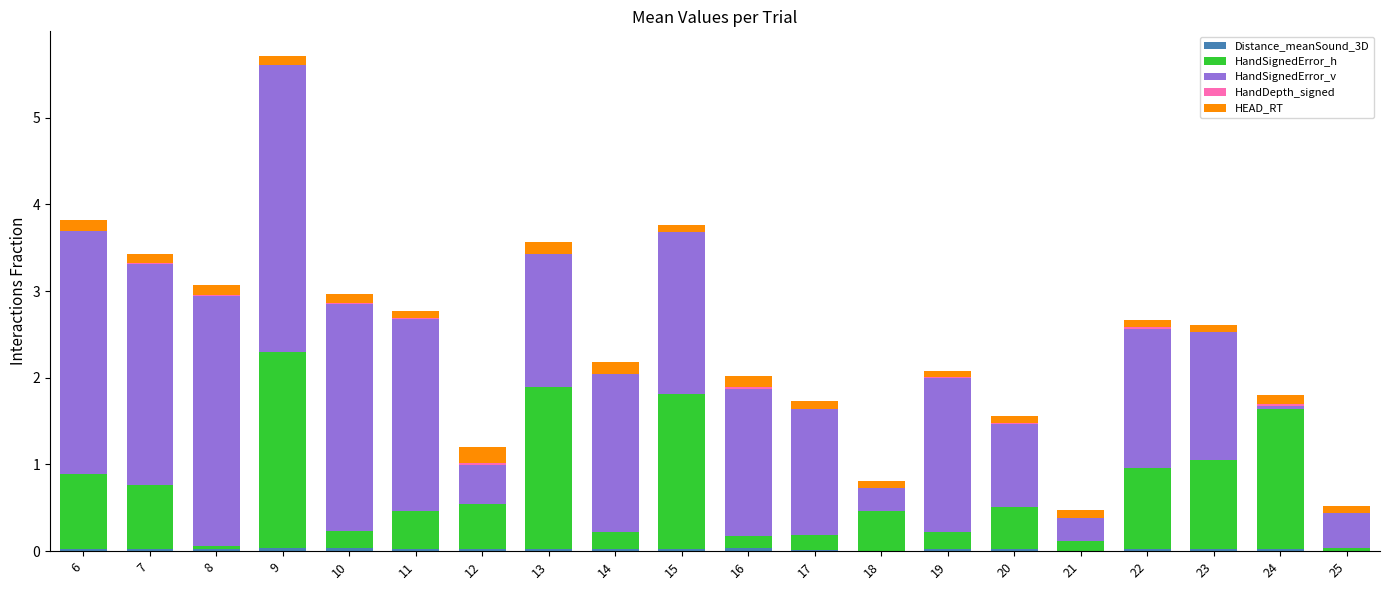

How many data points does each series have?

20